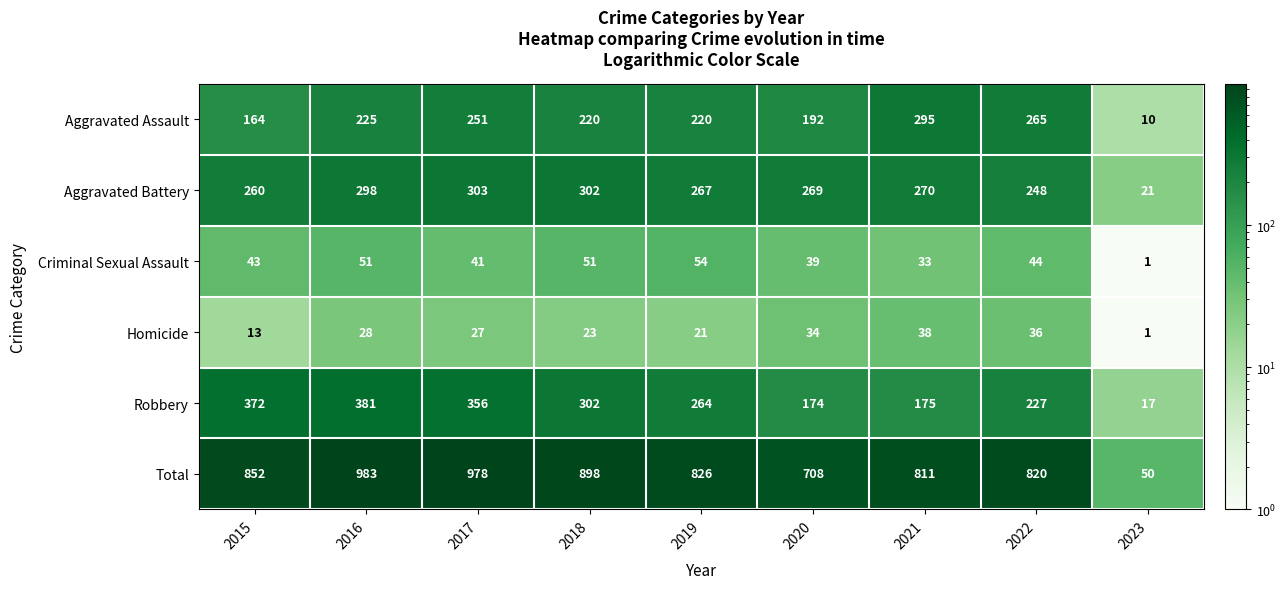

Which series has the largest total across all categories?

Total